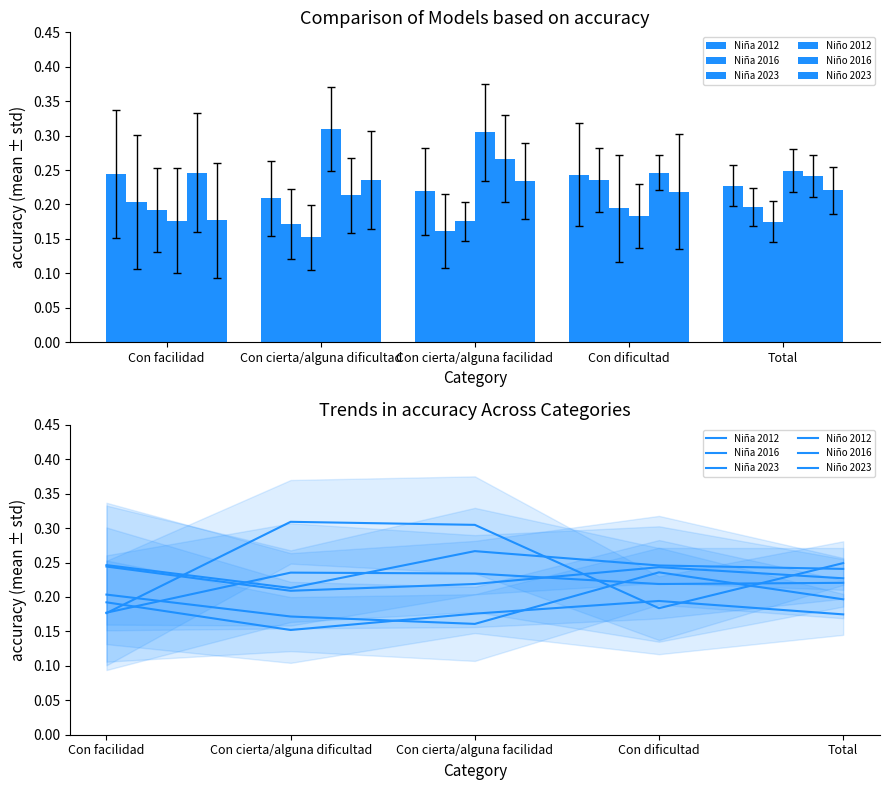

What is the sum of all Niña 2016 values?

1.0